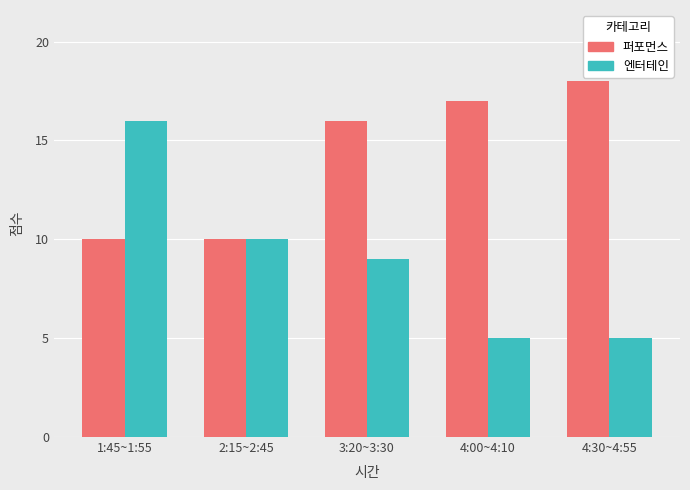

What is the maximum value for 퍼포먼스?

18